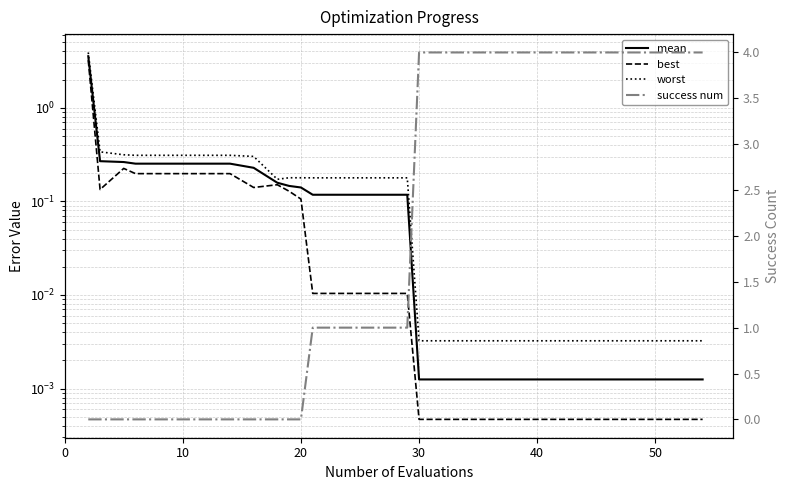

True or false: best and worst cross at least once.

False